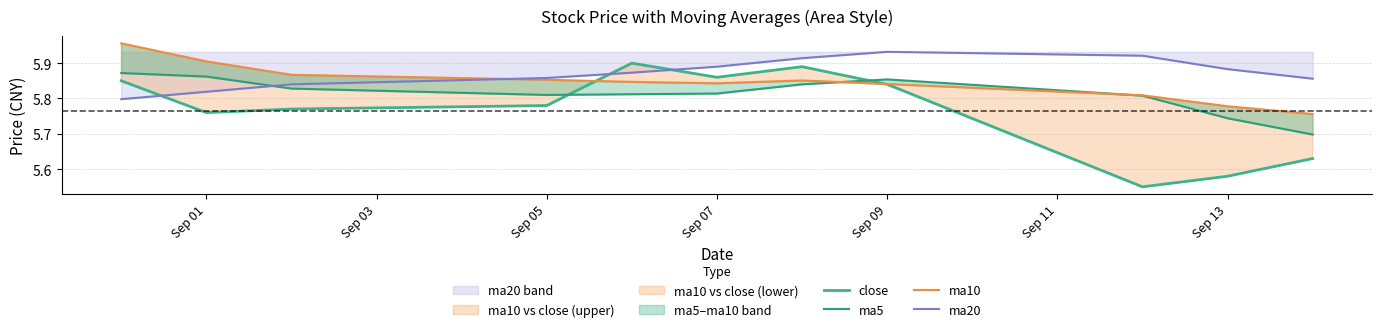

Rank the series by their average value, from lowest to highest.

close, ma5, ma10, ma20